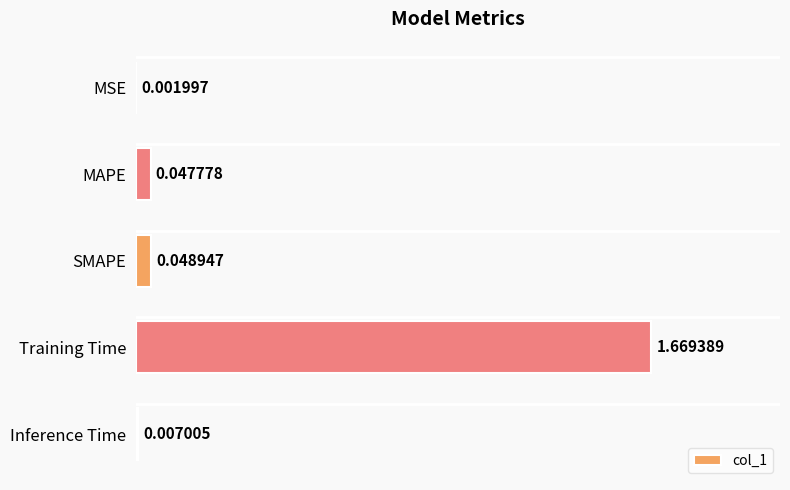

How many categories are shown in the chart?

5